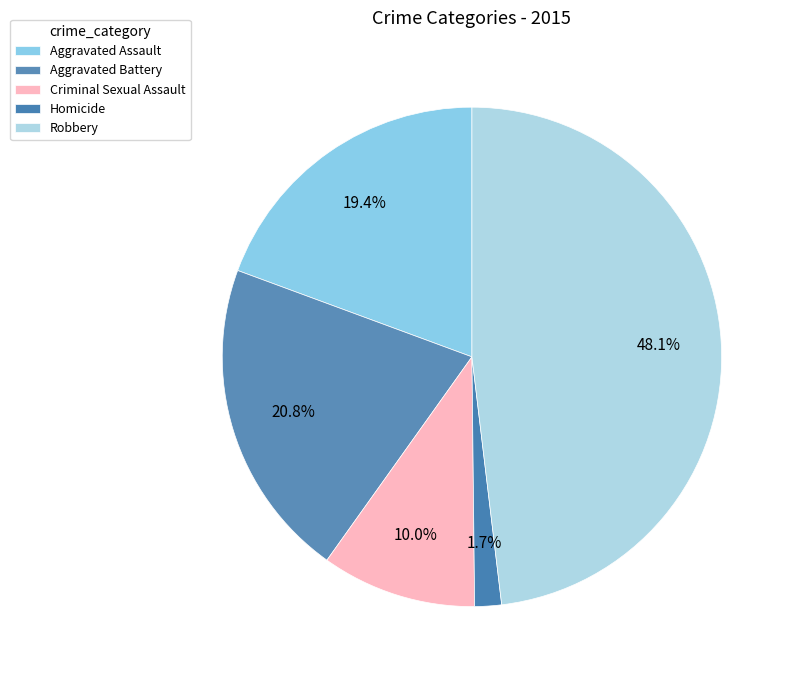

Count the number of slices in the pie.

5